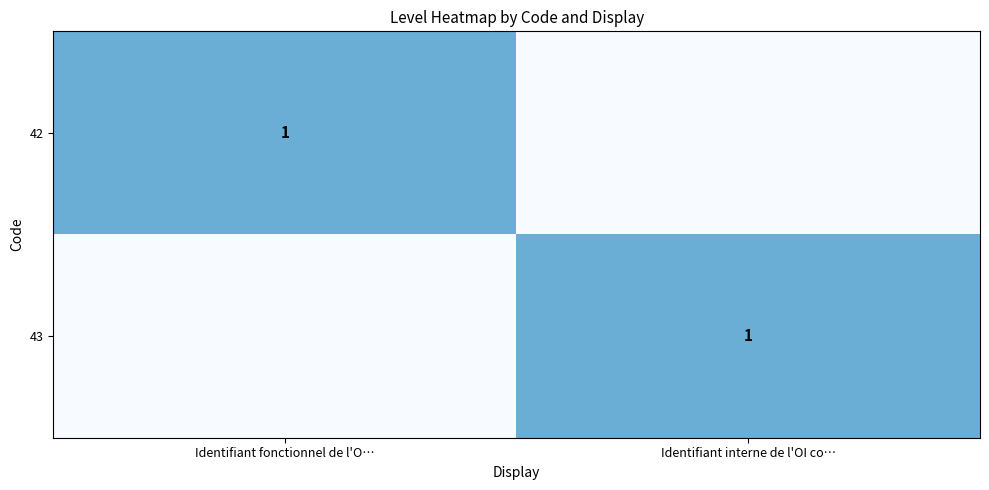

True or false: 43 has a value of 1 at Identifiant interne de l'OI co….

True